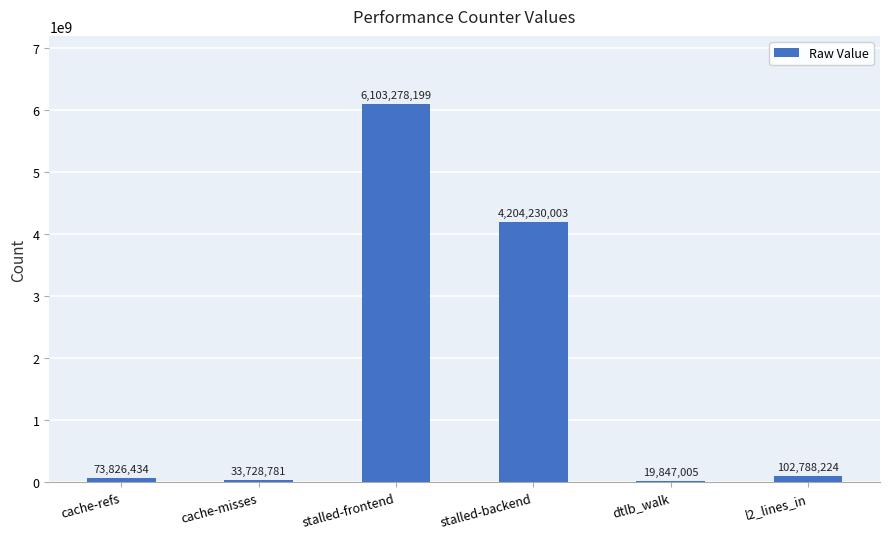

Which label corresponds to the largest value in the chart?

stalled-frontend